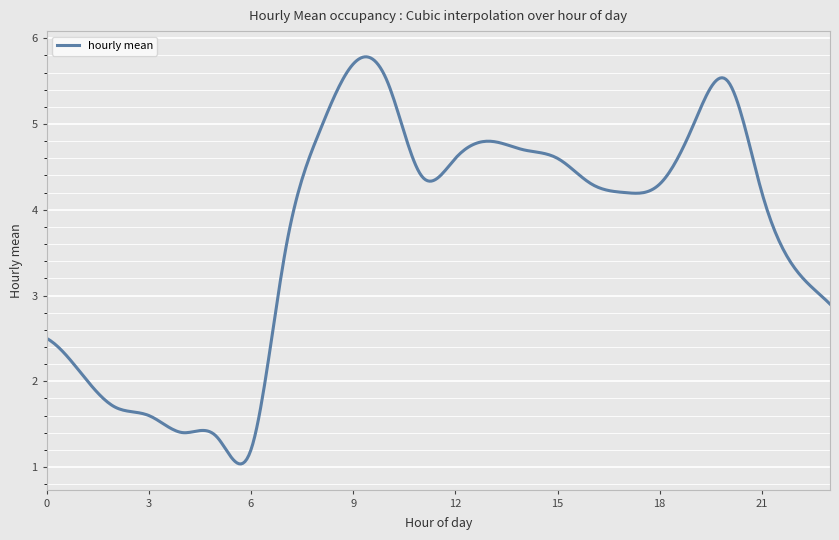

How many categories are shown in the chart?

400